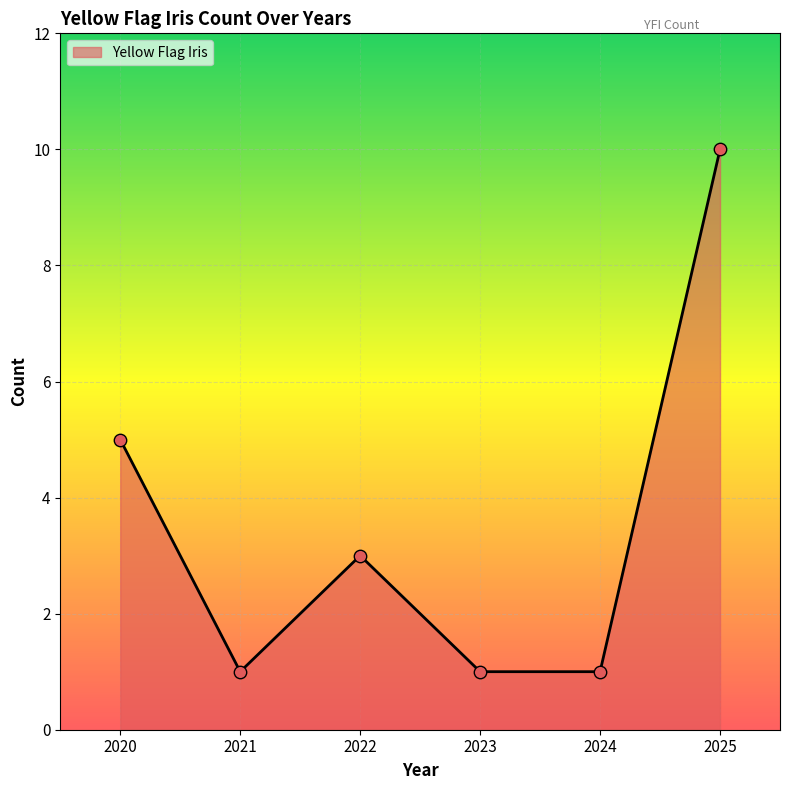

Between 2023 and 2022, which is larger?

2022